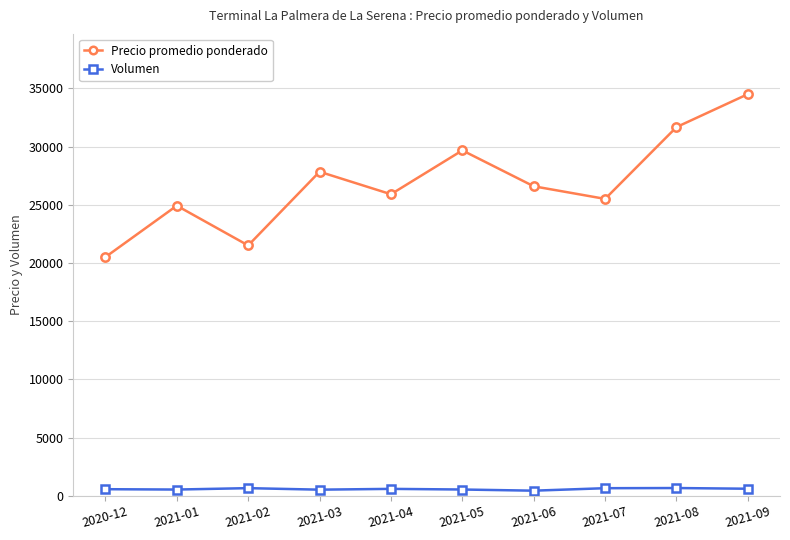

In Precio promedio ponderado, how many points are lower than both neighbors (excluding endpoints)?

3